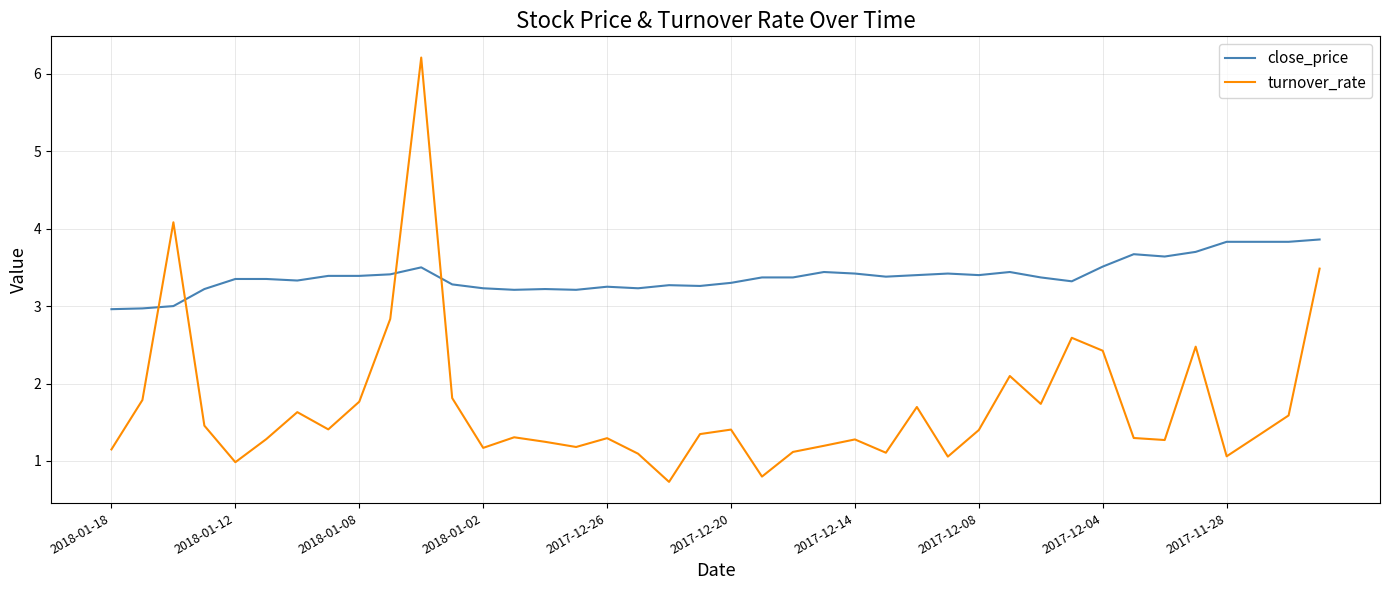

Which series has the widest spread of values?

turnover_rate